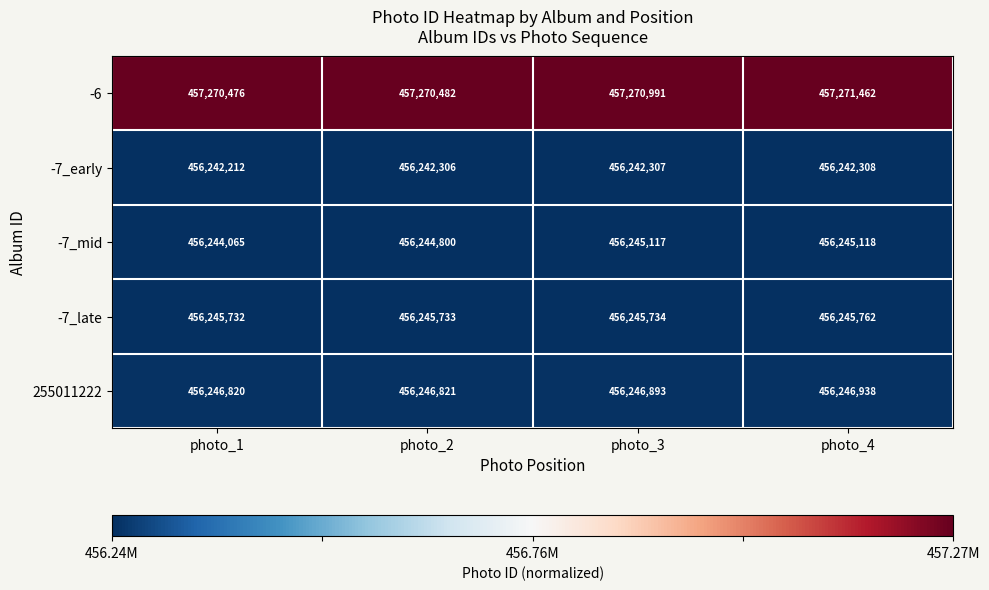

Count the number of categories in the chart.

4